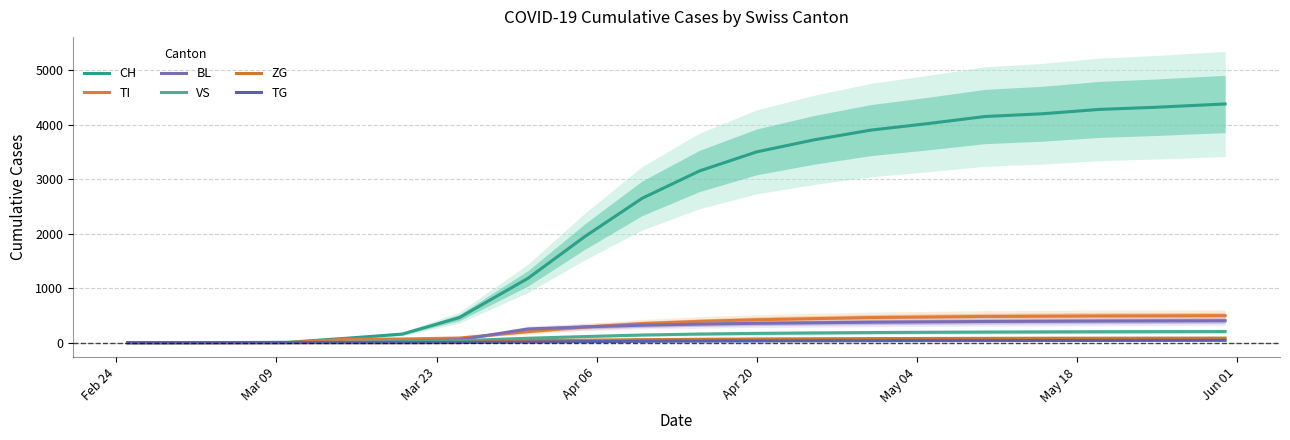

True or false: ZG and VS intersect in this chart.

False